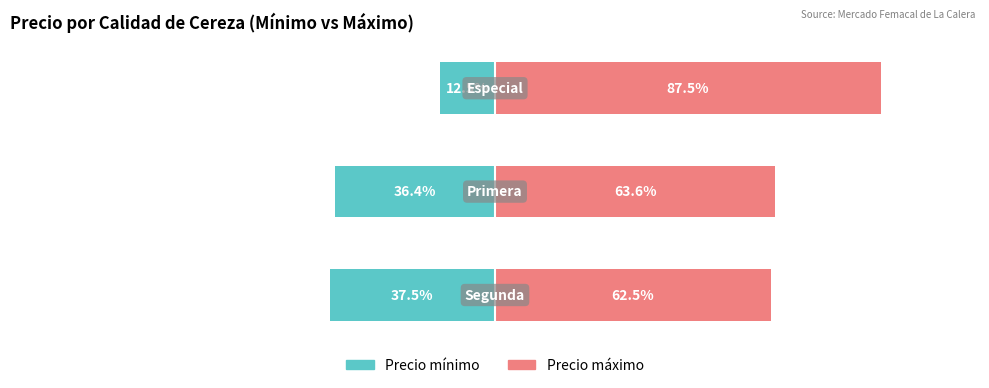

What is the value of the Precio máximo bar at the 1st from the left?

62.5